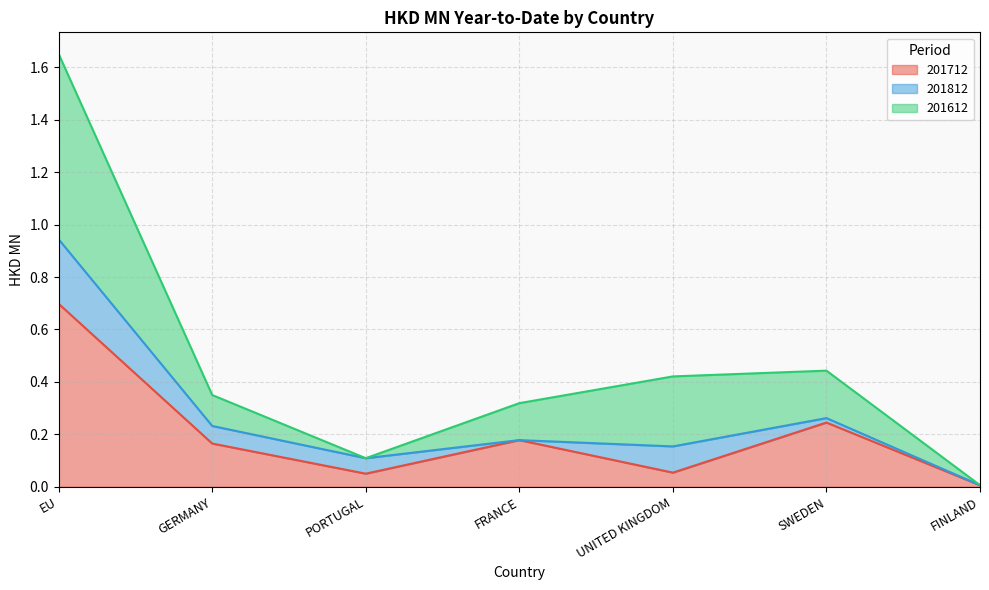

Which series changed the most between FRANCE and UNITED KINGDOM?

201712